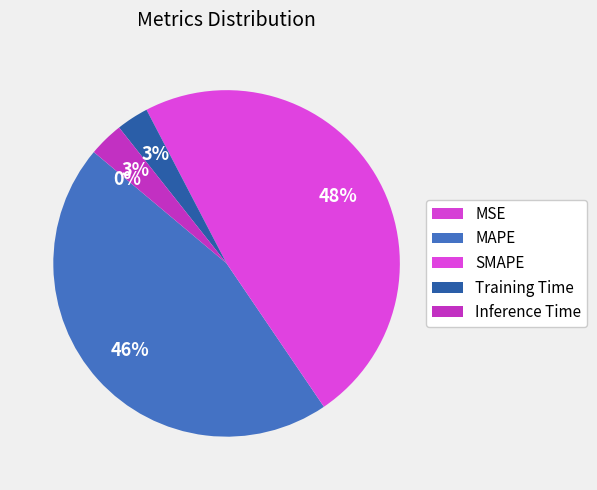

The SMAPE slice represents 38% of the pie. True or false?

False